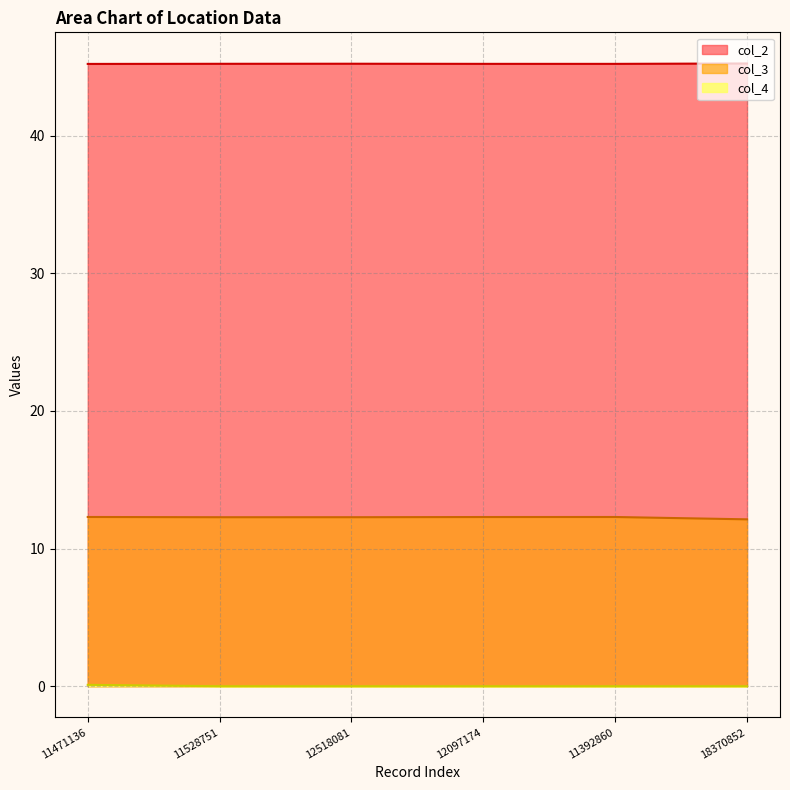

What is the difference between the highest and lowest values at 11528751?

45.2